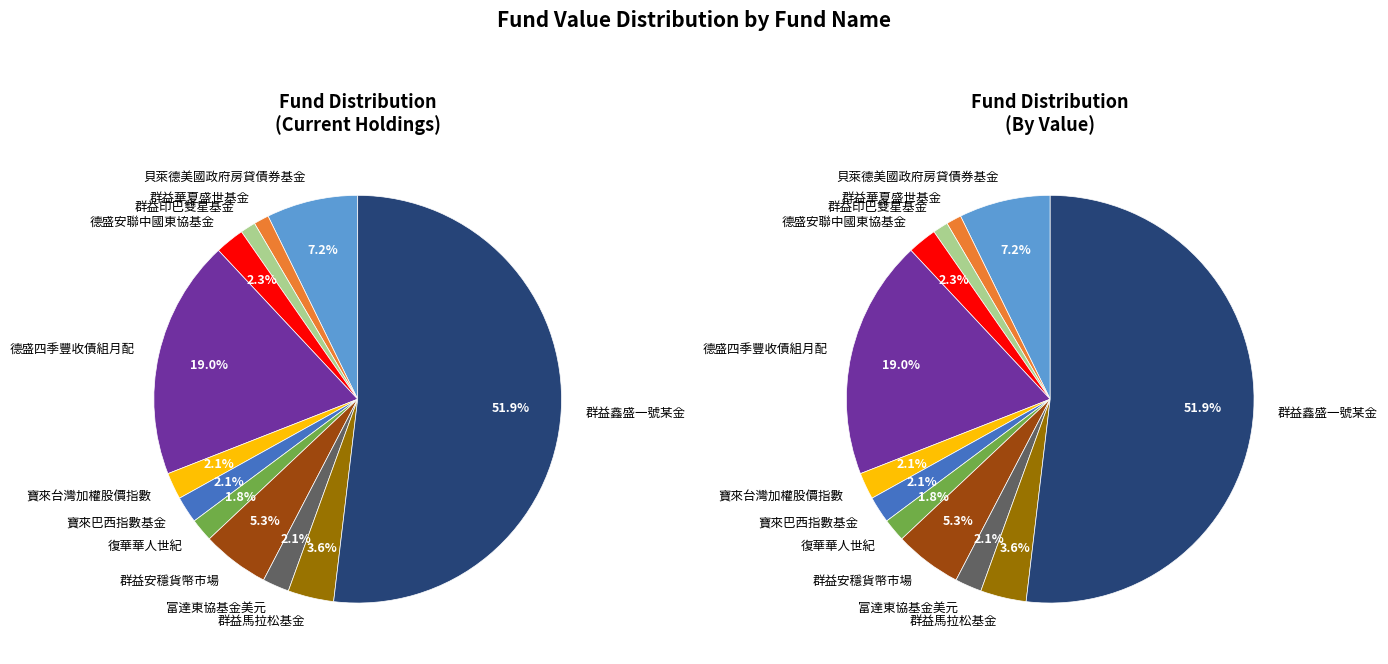

Which slice represents more than half of the pie?

群益鑫盛一號某金